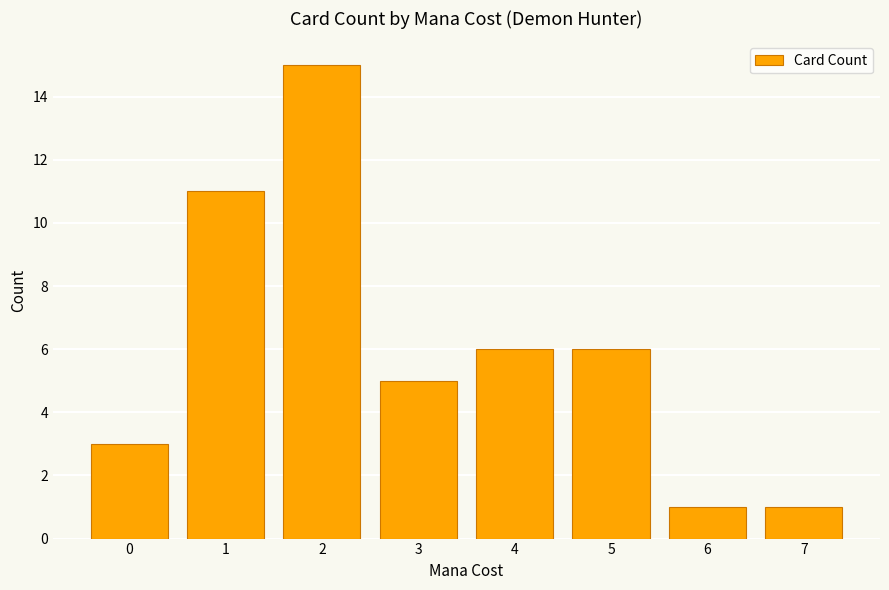

What is the ratio of the value at 4 to the value at 3?

1.2